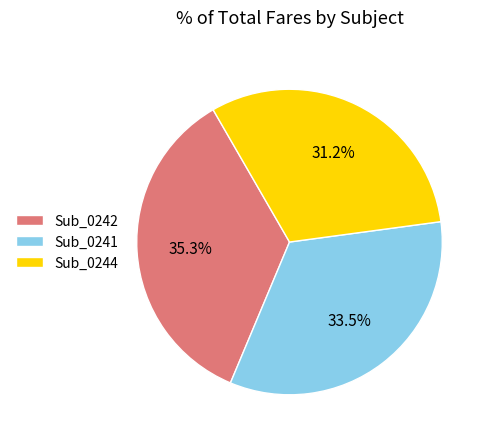

Does Sub_0242 represent more than half of the total?

No